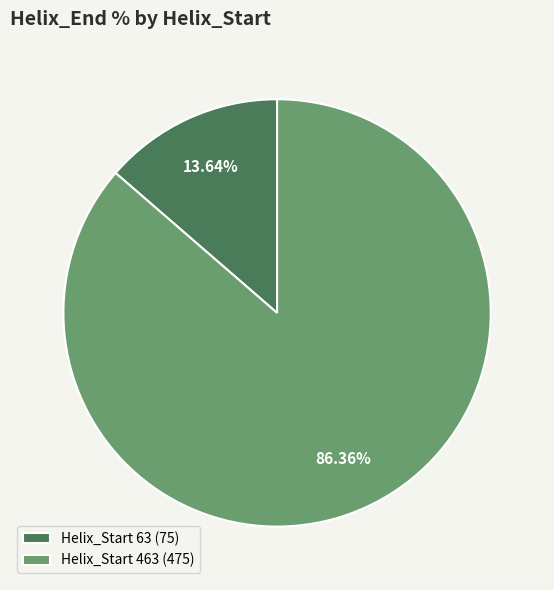

Combined, do Helix_Start 63 (75) and Helix_Start 463 (475) account for over 50%?

Yes